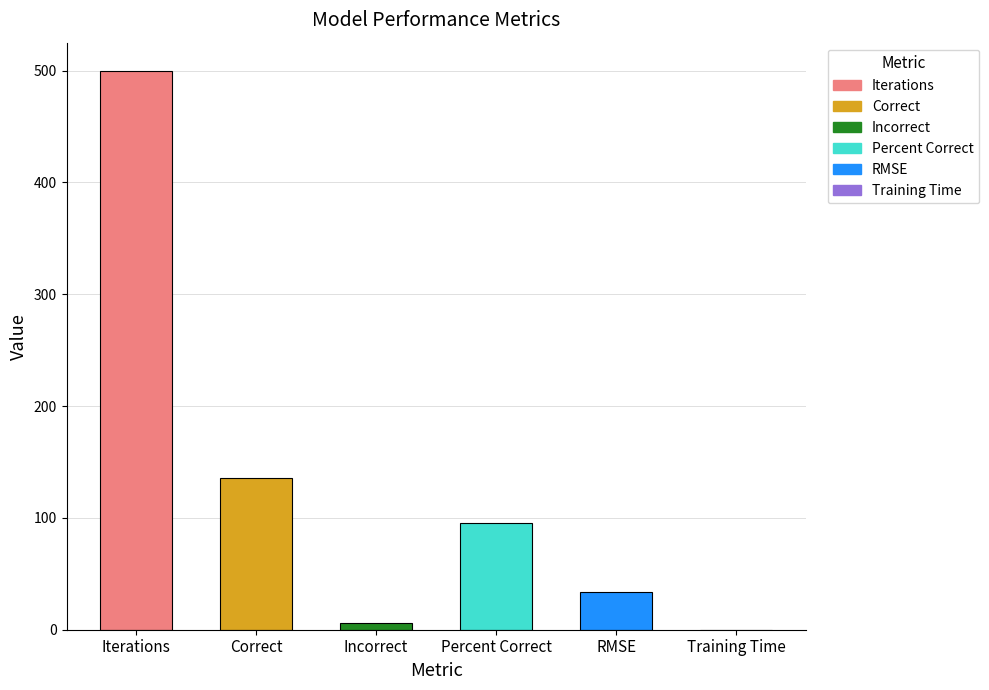

Count the number of values greater than 95.

3